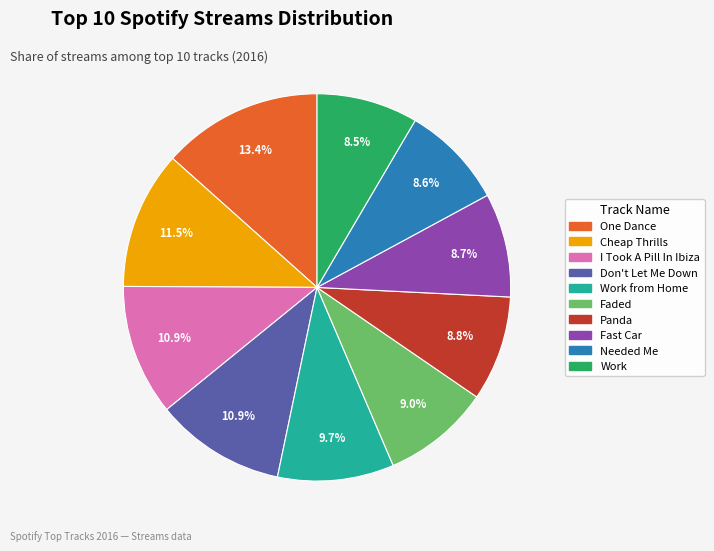

Is there any slice that represents more than half of the pie?

No